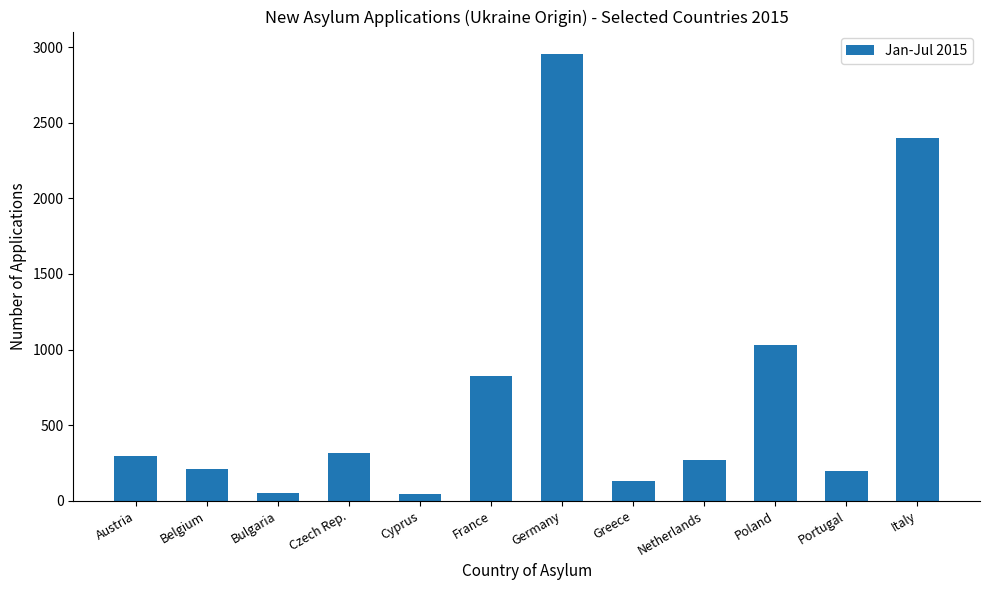

Is it true that the value at Italy is 2397?

True